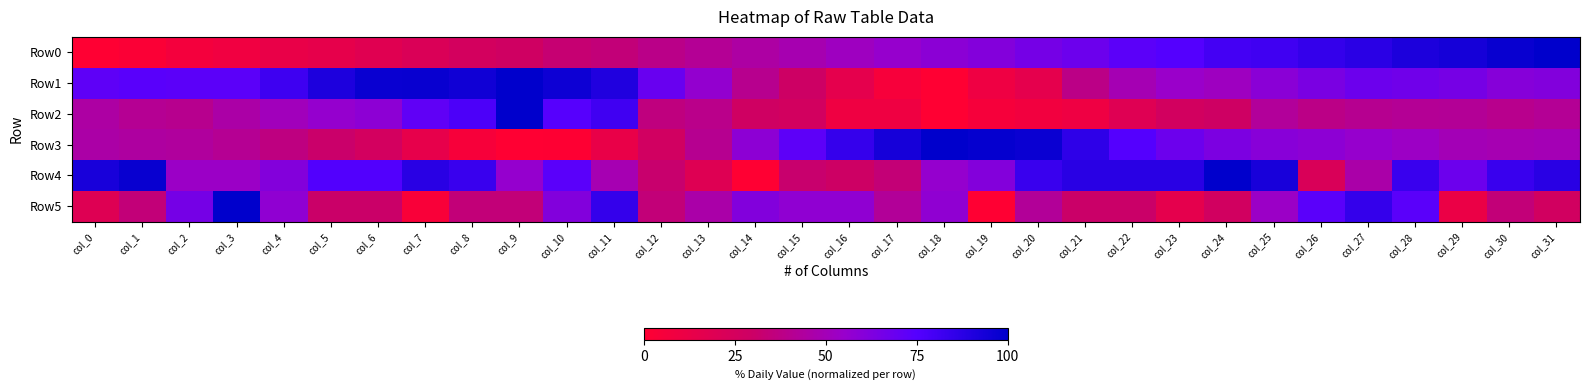

How many distinct data groups are displayed?

6